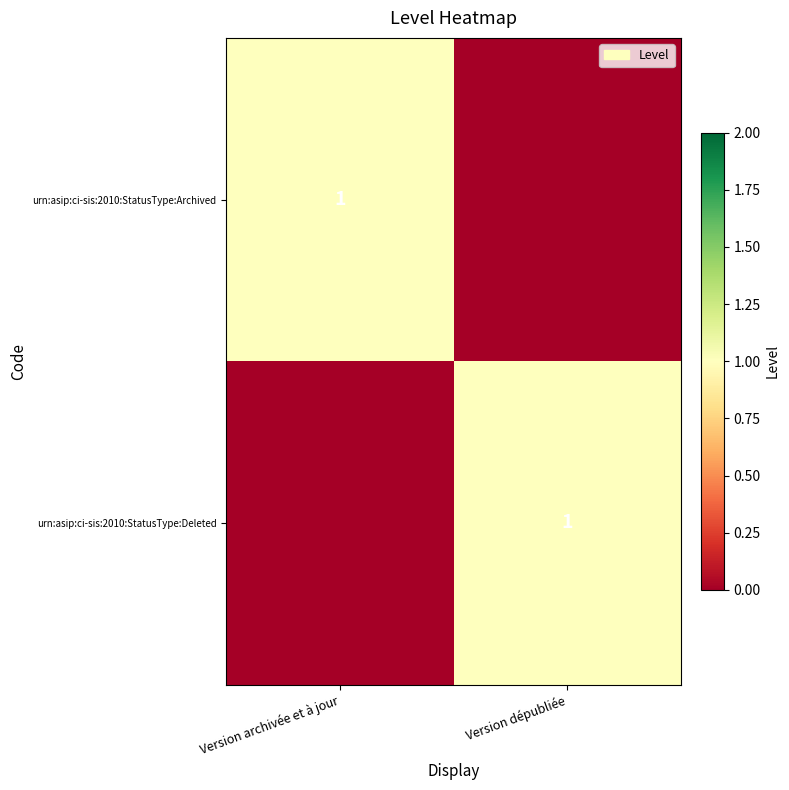

Count the number of categories in the chart.

2